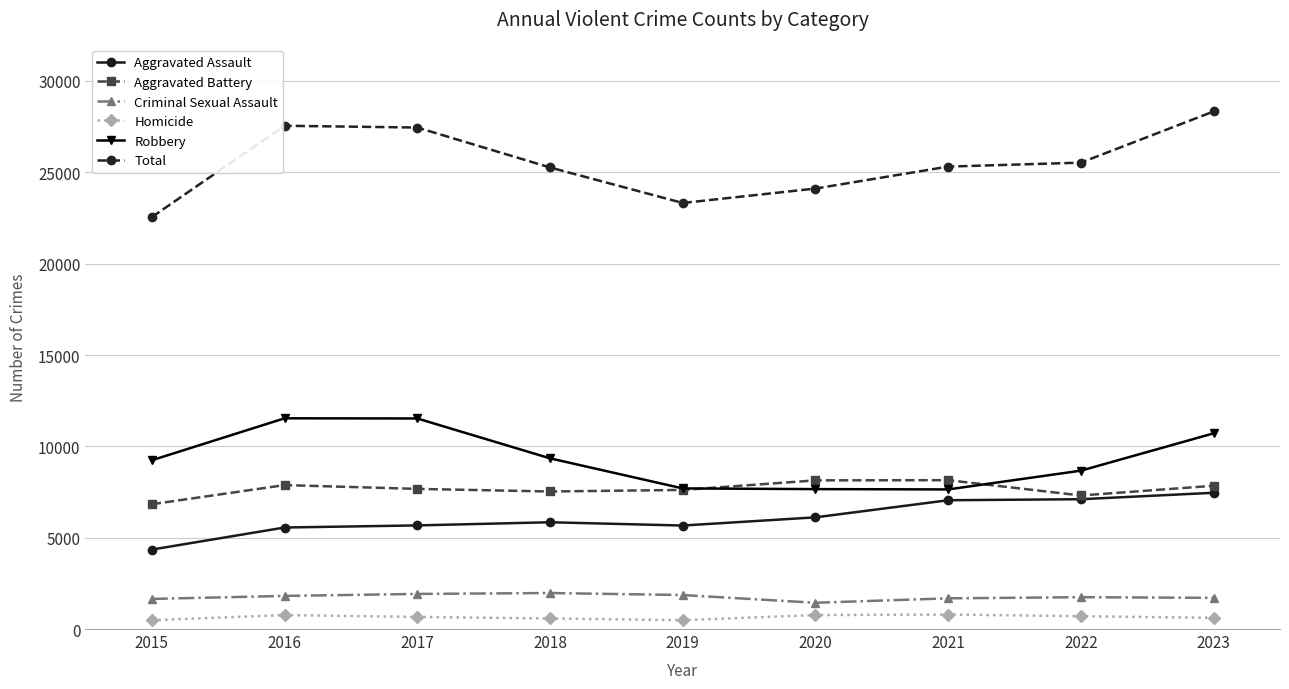

What is the spread (max minus min) of values at 2021?

24520